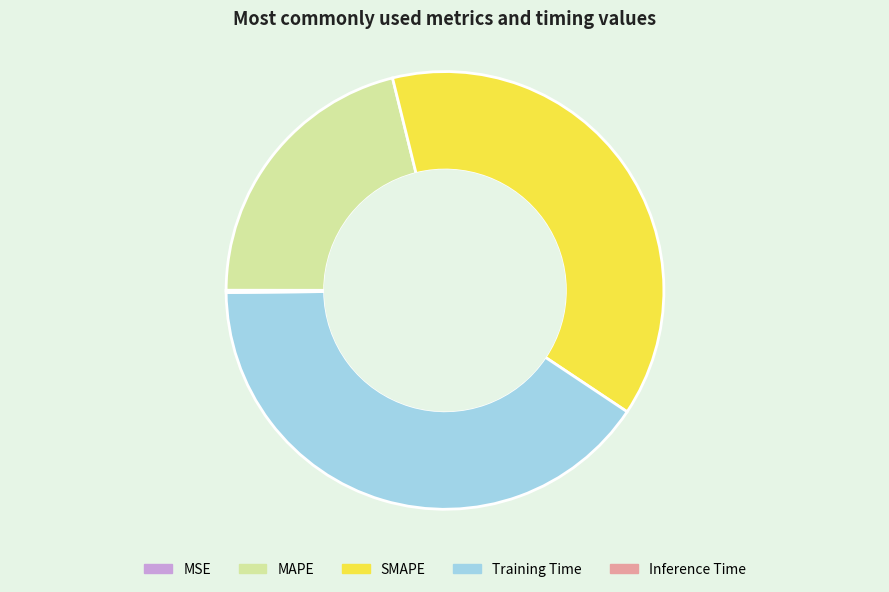

What is the largest slice in the pie chart?

Training Time